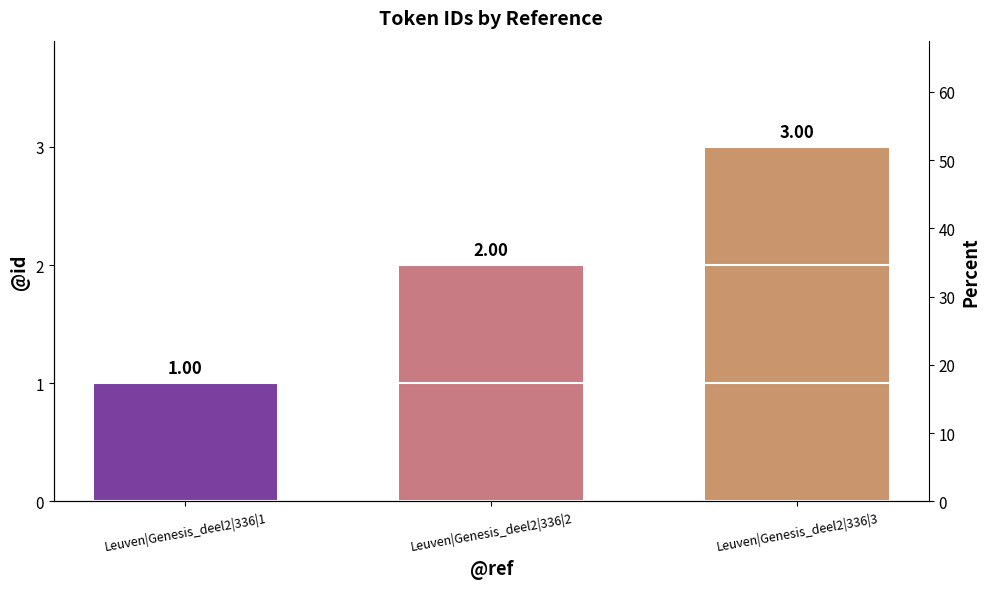

How many categories are shown in the chart?

3